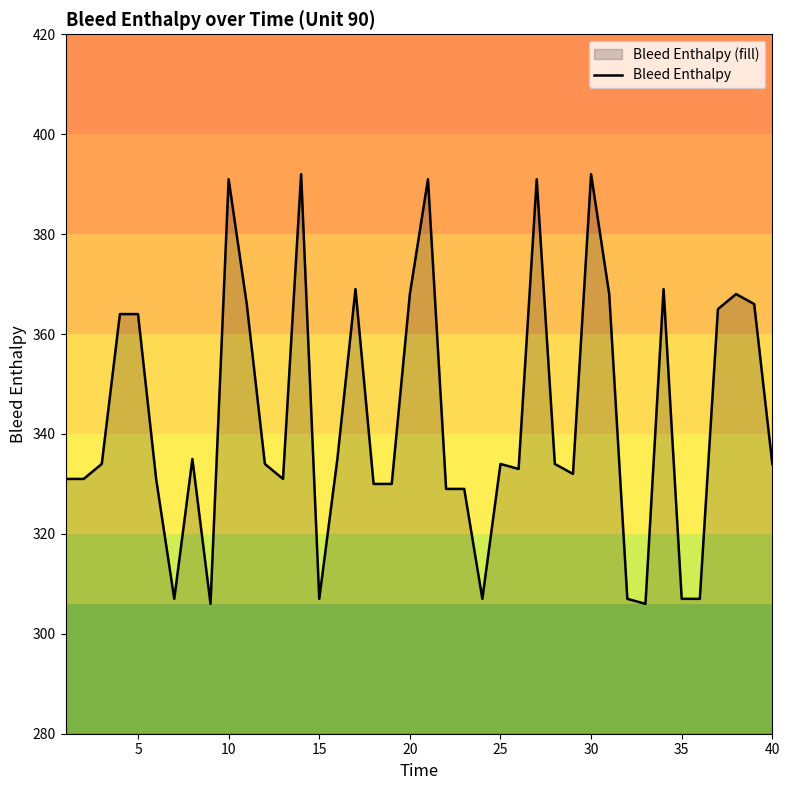

What is the smallest value displayed?

306